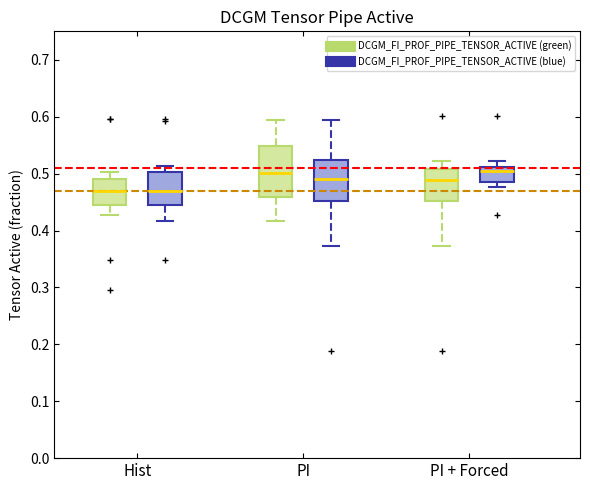

Where is the upper edge of the box for PI (DCGM_FI_PROF_PIPE_TENSOR_ACTIVE (green)) on the y-axis? The values are not printed on the chart, so give them approximately, as read against the axis.

0.55